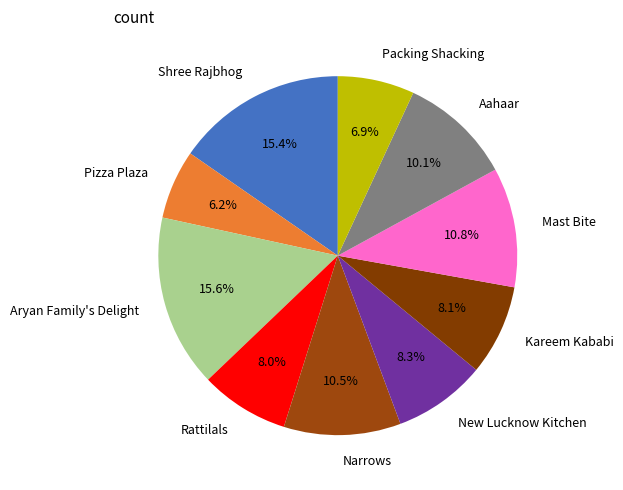

Approximately how many times larger is the value at Shree Rajbhog compared to Packing Shacking?

2.2